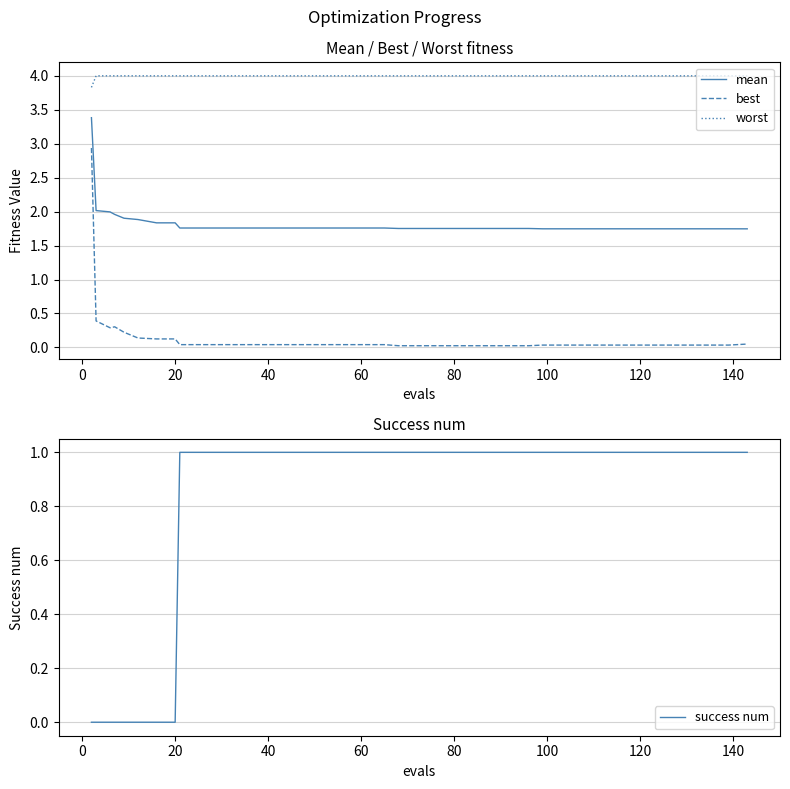

True or false: best and worst cross at least once.

False